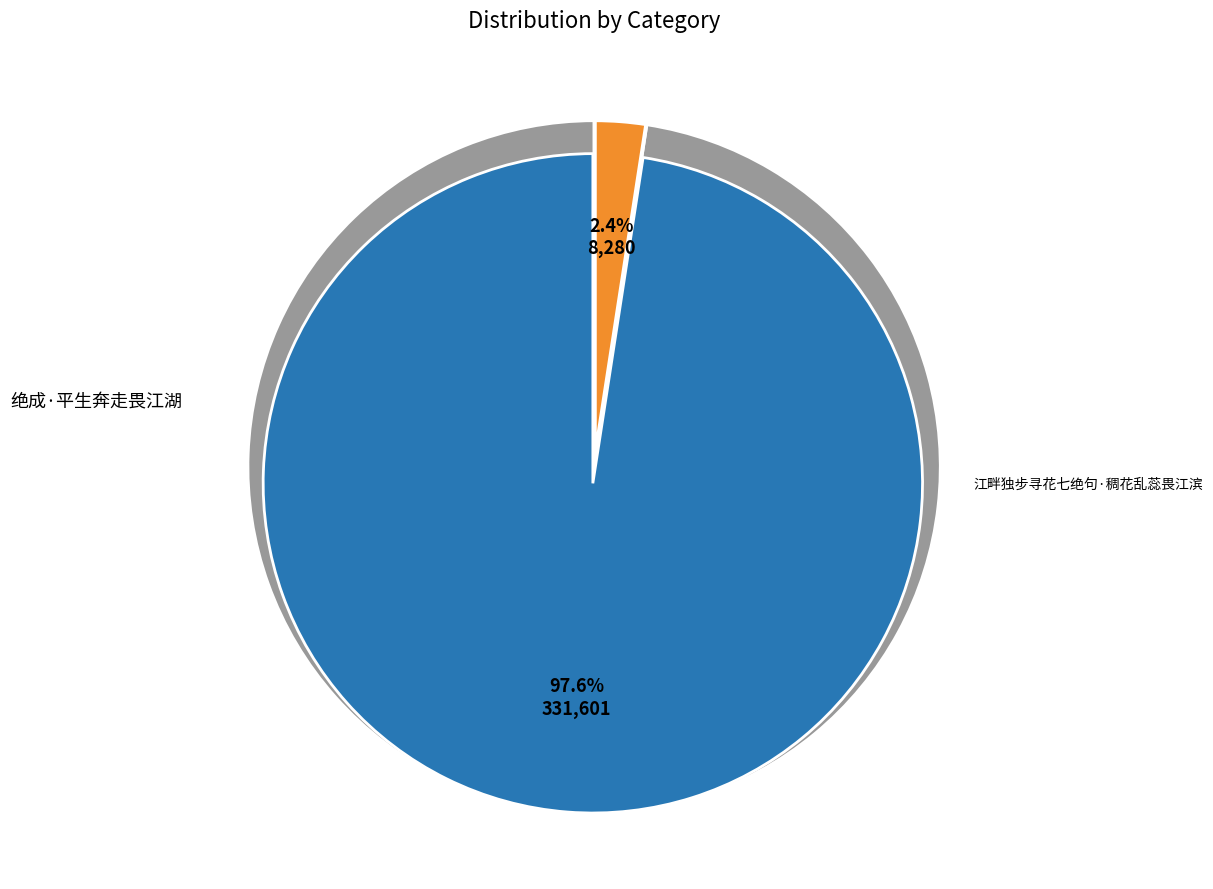

Is it true that 江畔独步寻花七绝句·稠花乱蕊畏江滨 is 8% of the pie?

False